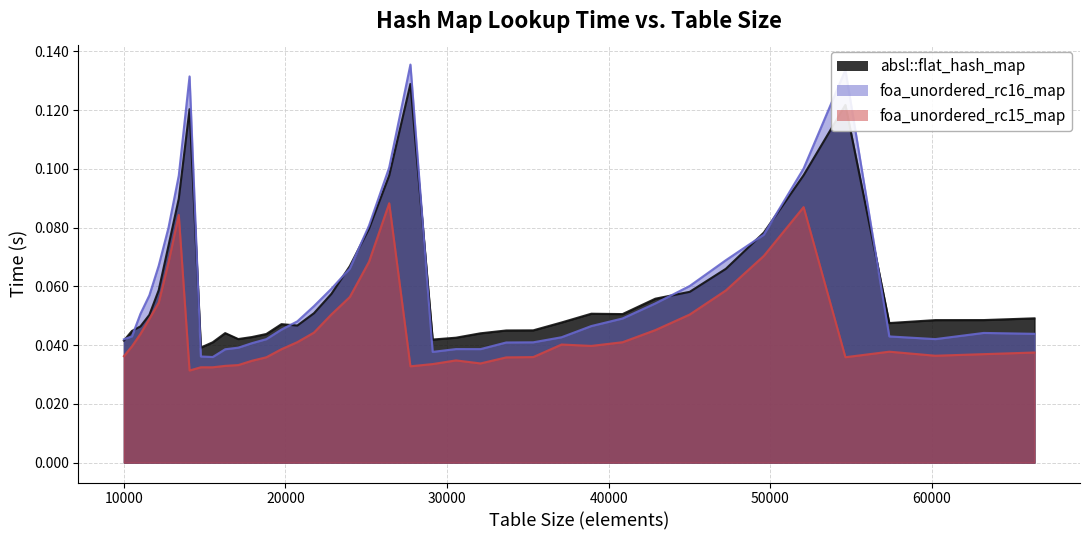

Which series has the widest spread of values?

foa_unordered_rc16_map